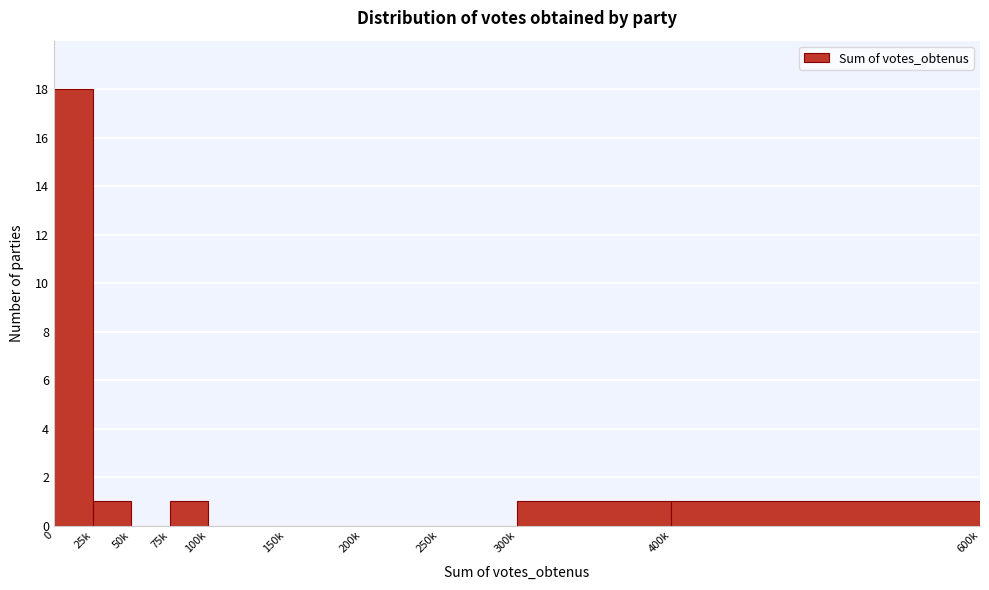

Reading right to left, transcribe all the data shown in this chart.

400k=1	300k=1	250k=0	200k=0	150k=0	100k=0	75k=1	50k=0	25k=1	0=18